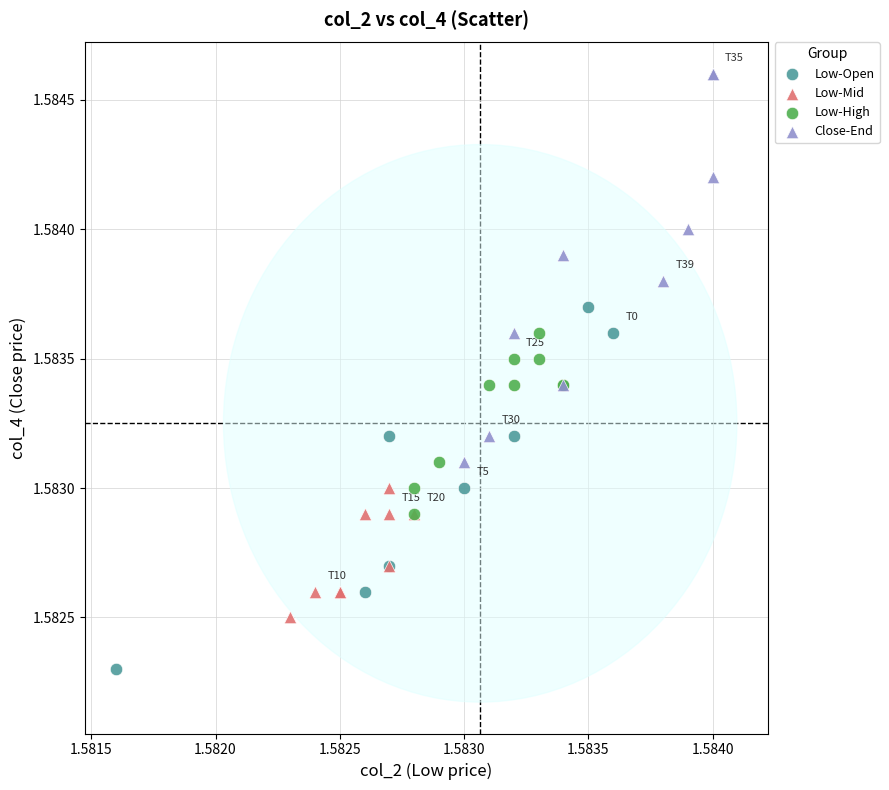

Which series has the widest spread of Y values?

Close-End